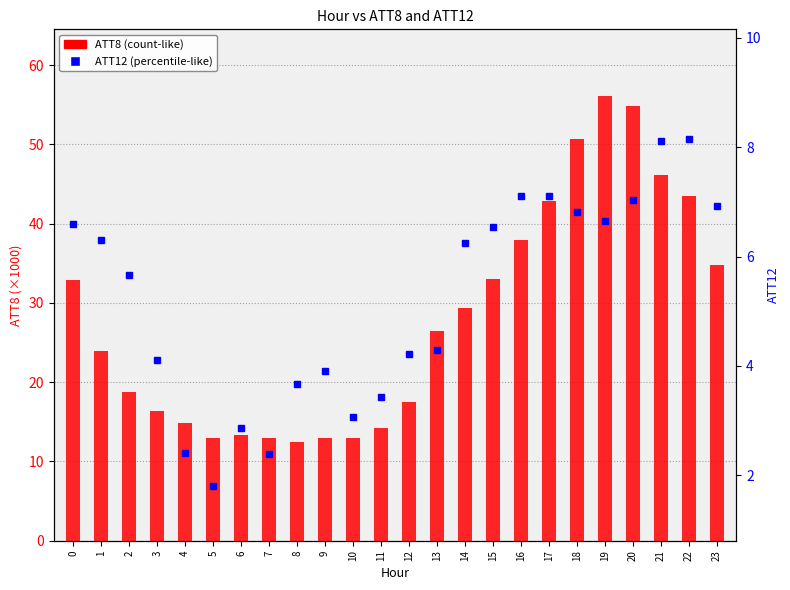

Which category has the lowest value in the ATT8 (×1000) series?

8